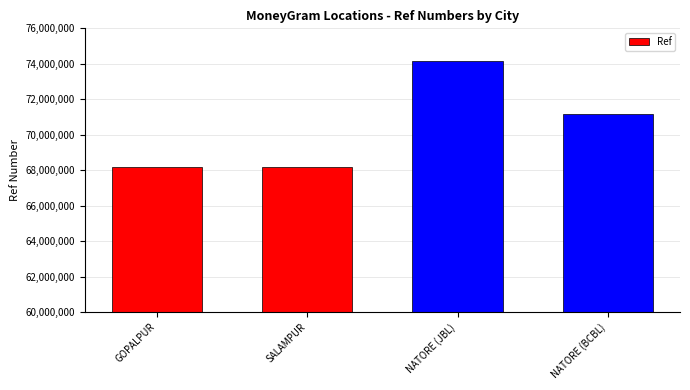

What is the label of the 3rd bar from the right?

SALAMPUR